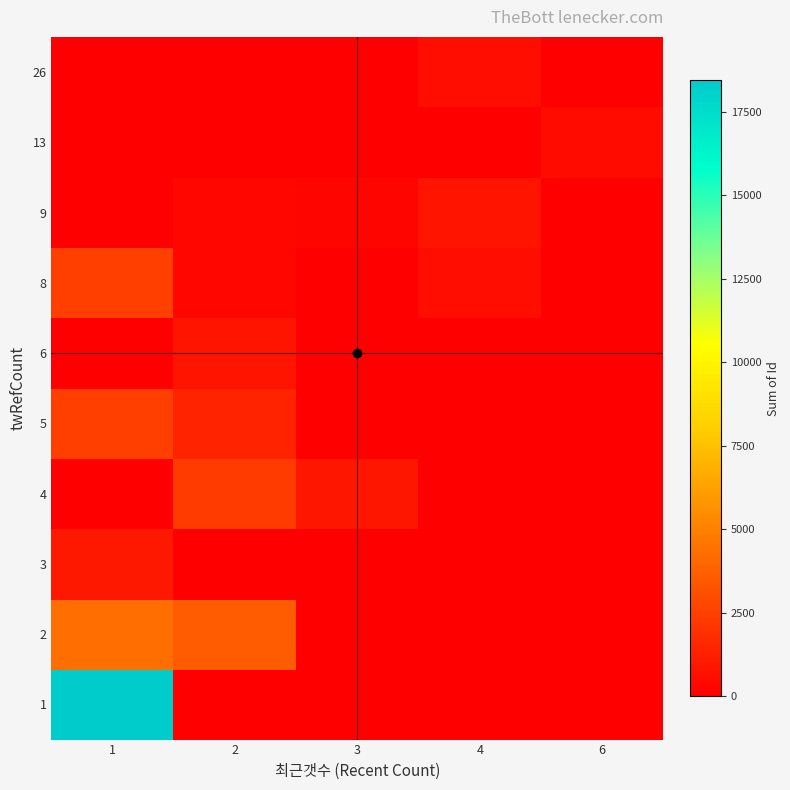

Reading right to left, extract all data points from this chart.

1: 6=0	4=0	3=0	2=0	1=18438
2: 6=0	4=0	3=0	2=3561	1=4301
3: 6=0	4=0	3=0	2=0	1=941
4: 6=0	4=0	3=922	2=2357	1=0
5: 6=0	4=0	3=0	2=1404	1=2474
6: 6=0	4=0	3=0	2=845	1=0
8: 6=0	4=601	3=0	2=296	1=2508
9: 6=0	4=827	3=271	2=306	1=0
13: 6=484	4=0	3=0	2=0	1=0
26: 6=0	4=590	3=0	2=0	1=0